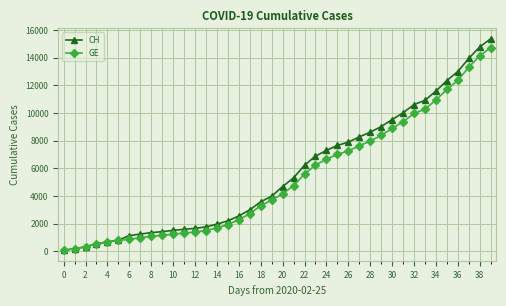

What is the maximum value for GE?

14717